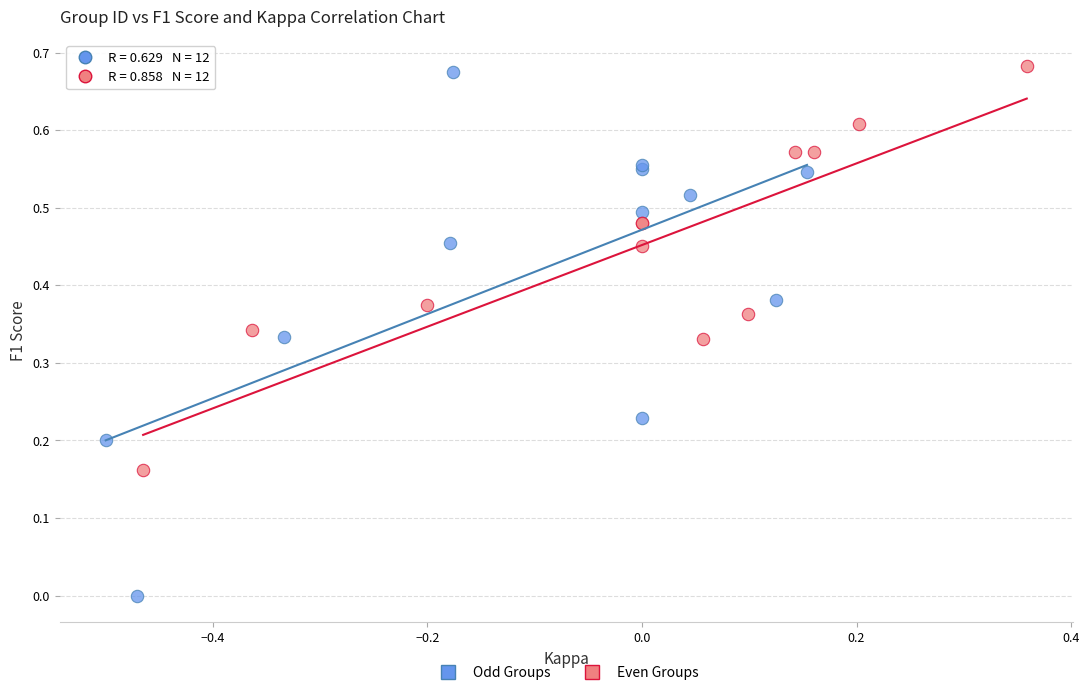

Which series has the largest Y range (max minus min)?

Odd Groups